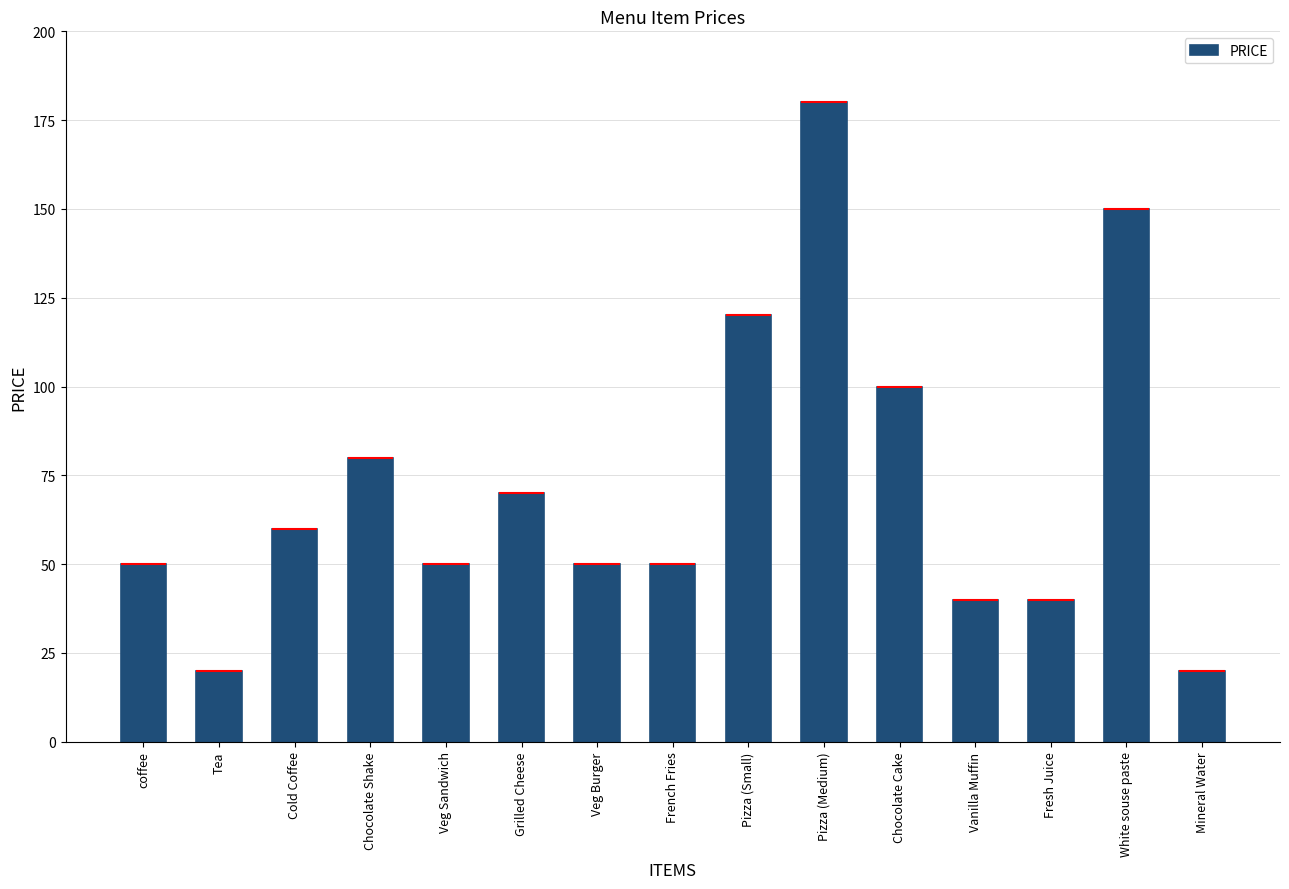

What is the difference between the values at Chocolate Cake and French Fries?

50